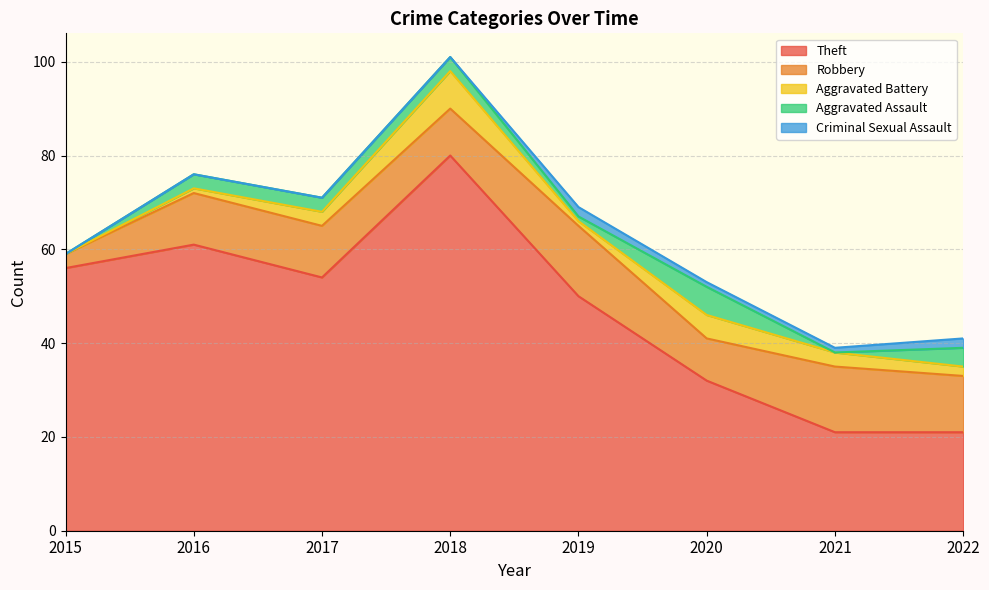

True or false: Criminal Sexual Assault has more than 1 points higher than both neighbors.

False